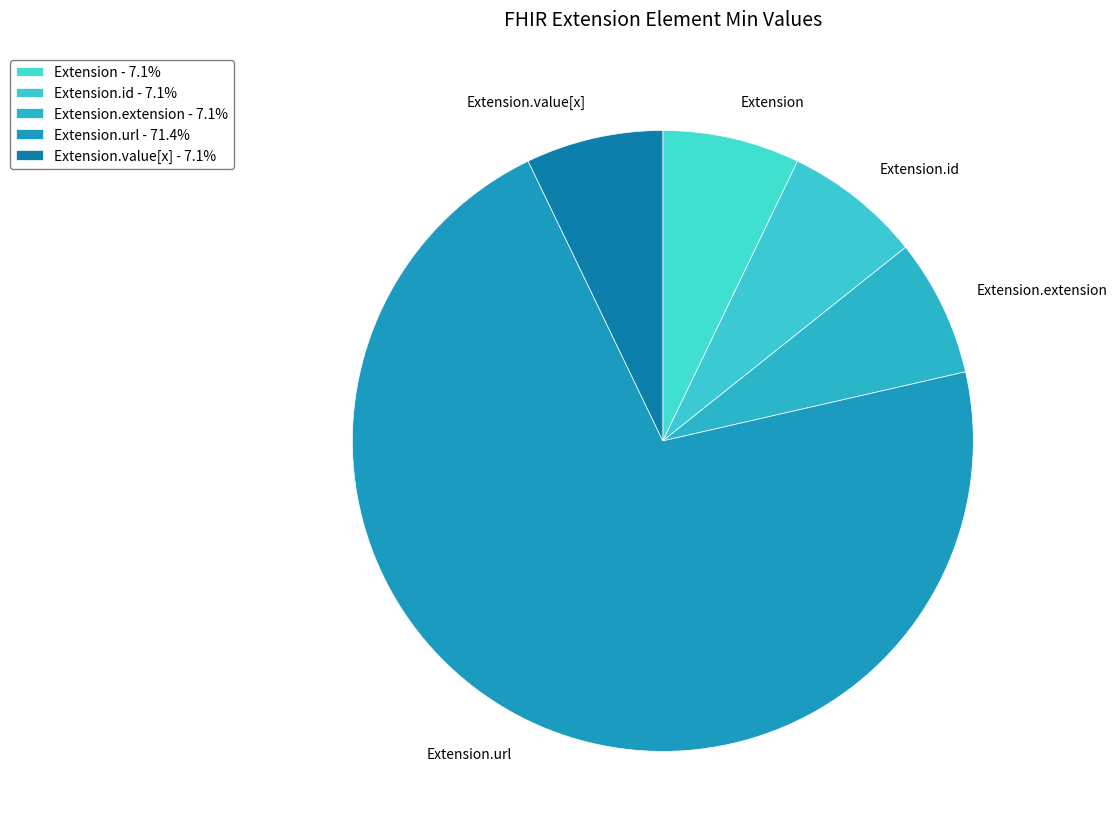

Do Extension.id and Extension together represent more than half of the pie?

No